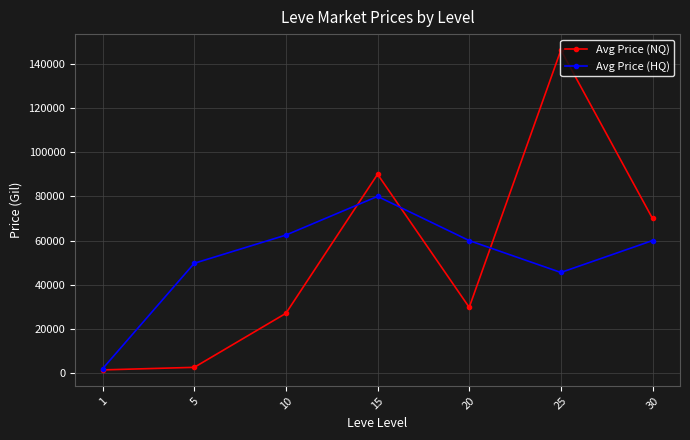

How many interior local valleys does the Avg Price (HQ) series have?

1